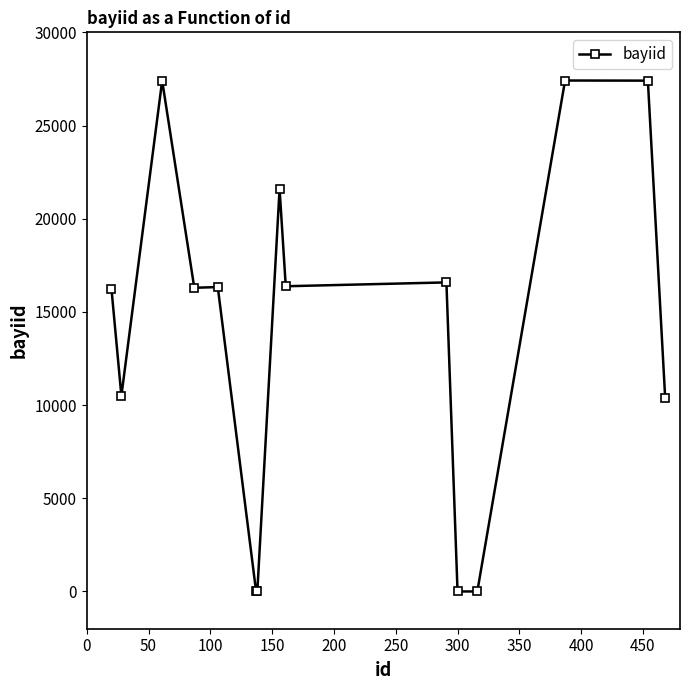

Is this an area chart (filled region under the line)?

No